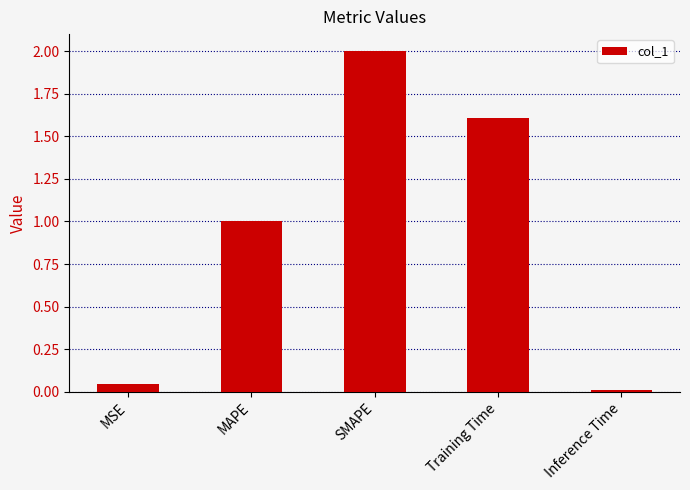

What position from the left is Inference Time?

5